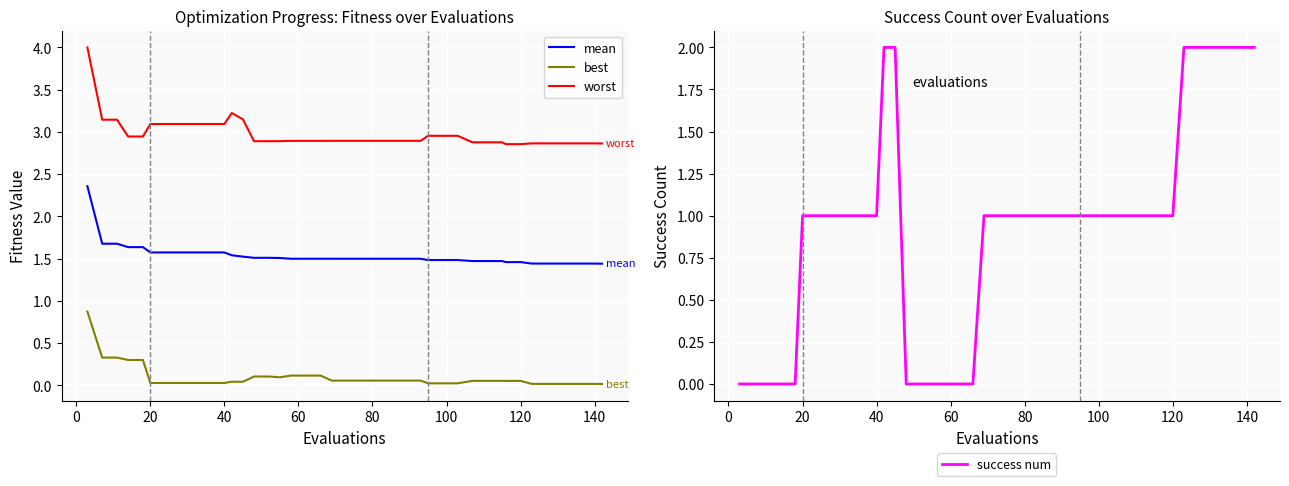

True or false: best and worst cross at least once.

False